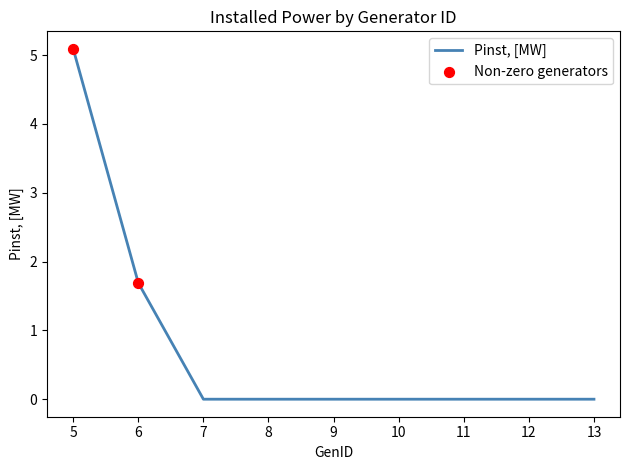

Between 13 and 5, which is larger?

5